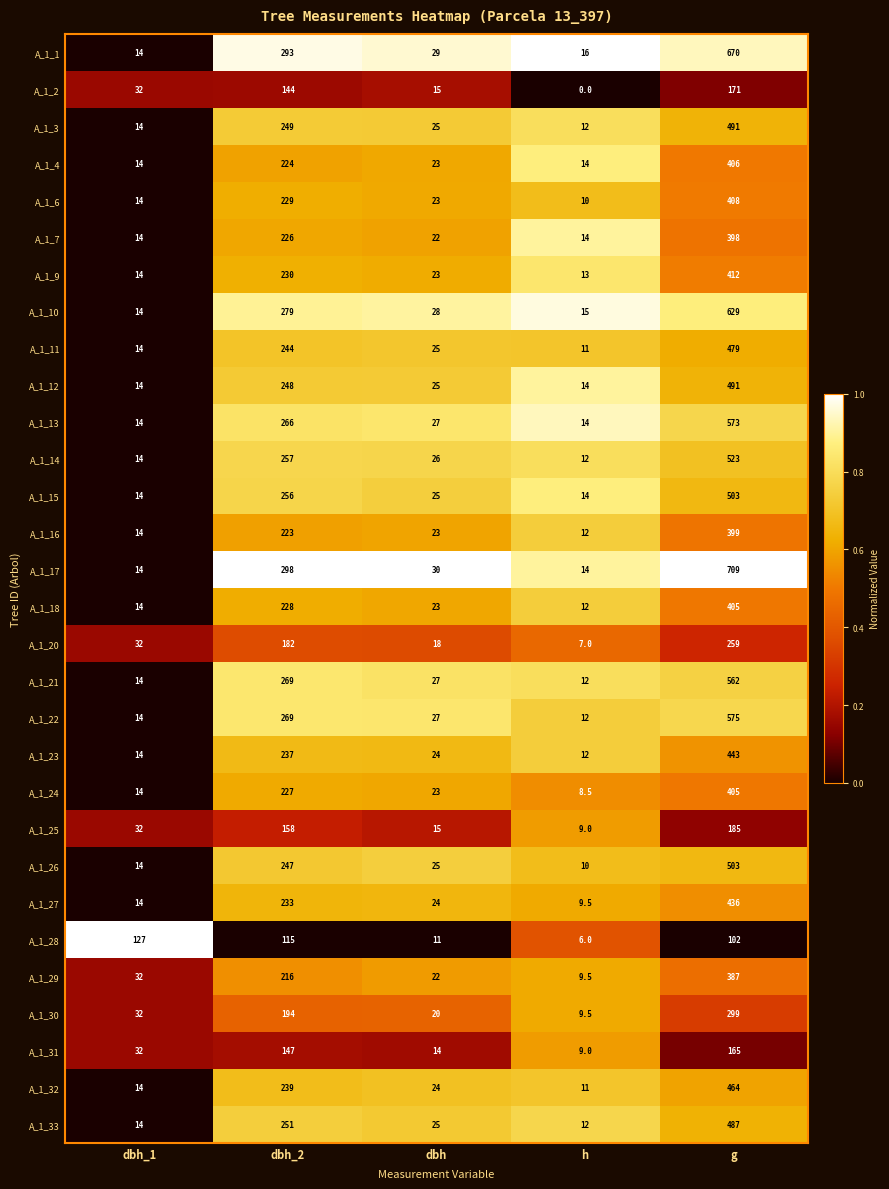

What value does the A_1_32 series have at h?

11.0